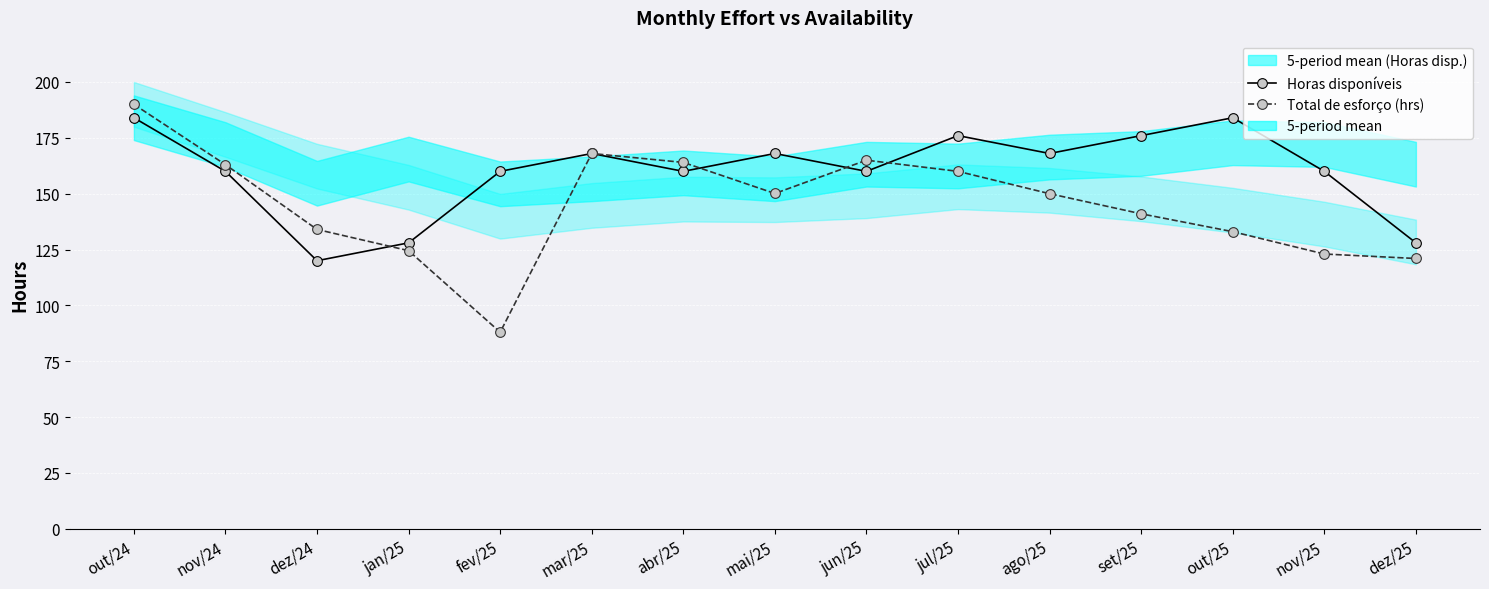

Does the chart display data point markers on the line(s)?

Yes